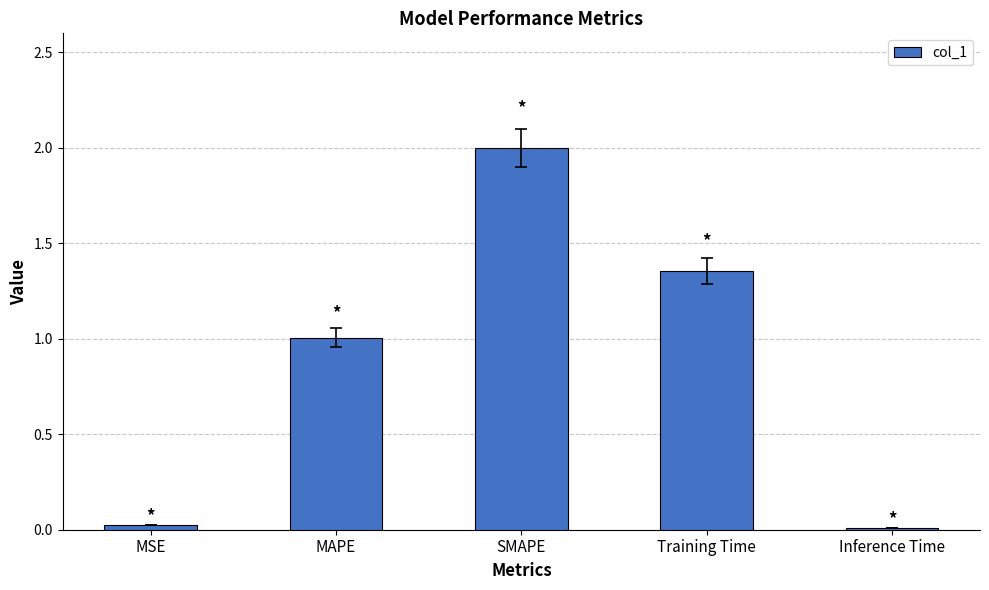

What is the sum of the values at SMAPE and MAPE?

3.0